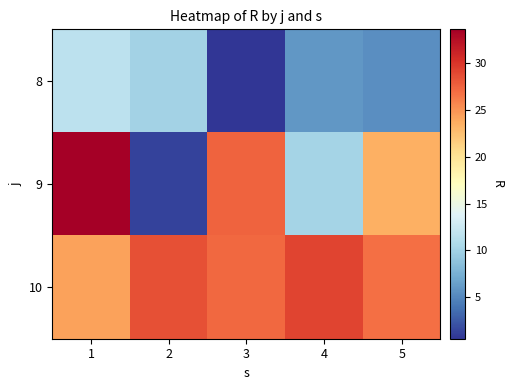

At how many categories does at least one series exceed 12?

5